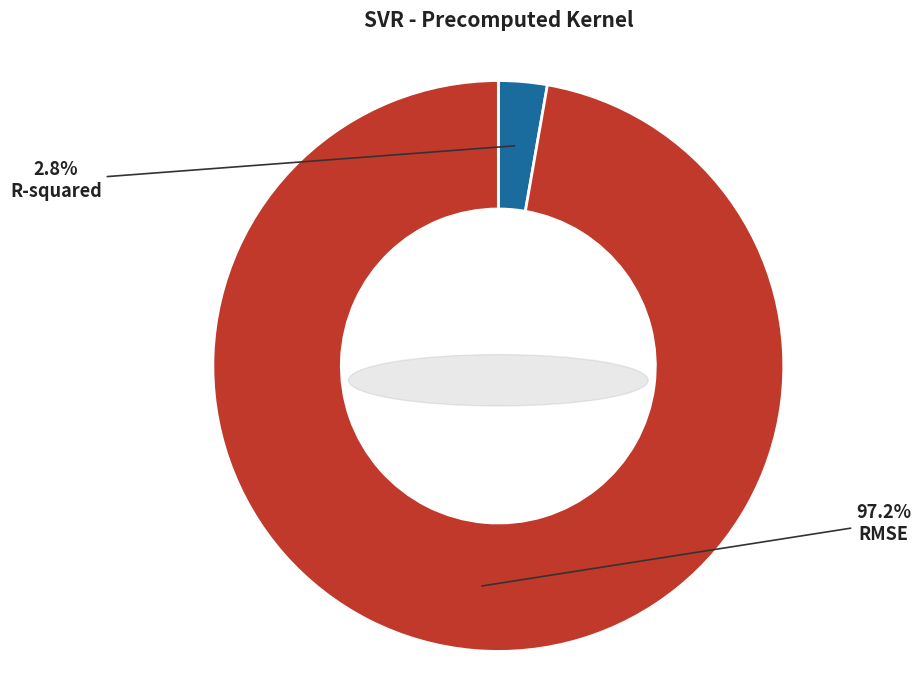

True or false: R-squared accounts for 3% of the total.

True